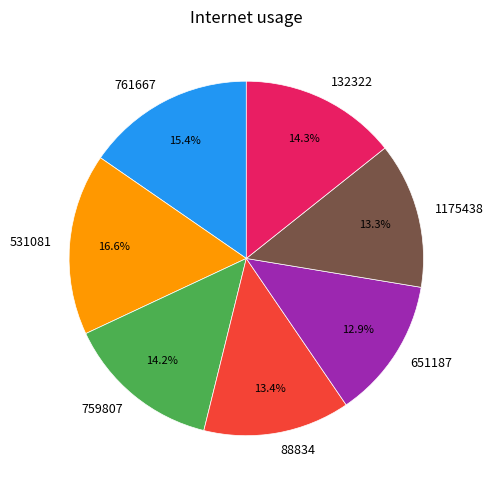

How much of the chart is everything except 651187?

87.1%